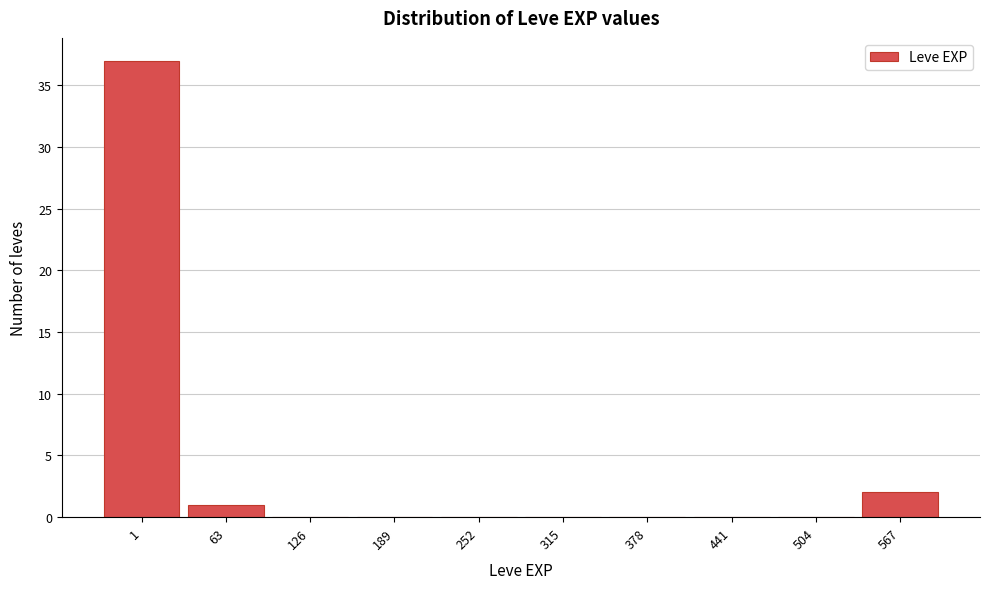

Reading left to right, list all the values displayed in this chart.

1=37	63=1	126=0	189=0	252=0	315=0	378=0	441=0	504=0	567=2